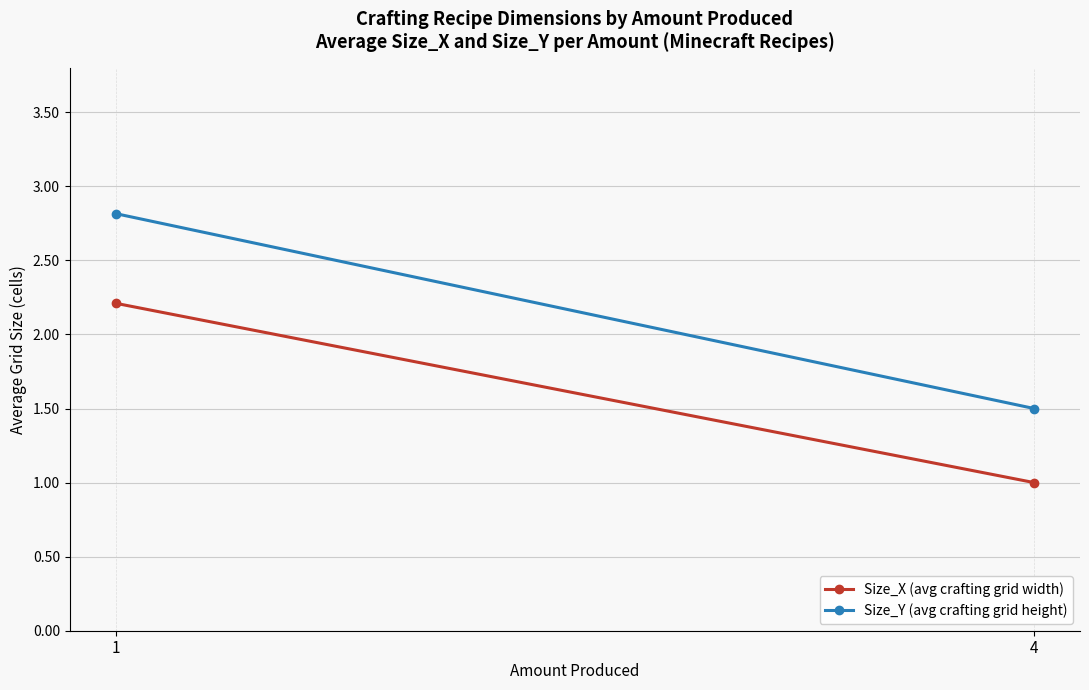

Which series has the widest spread of values?

Size_Y (avg crafting grid height)